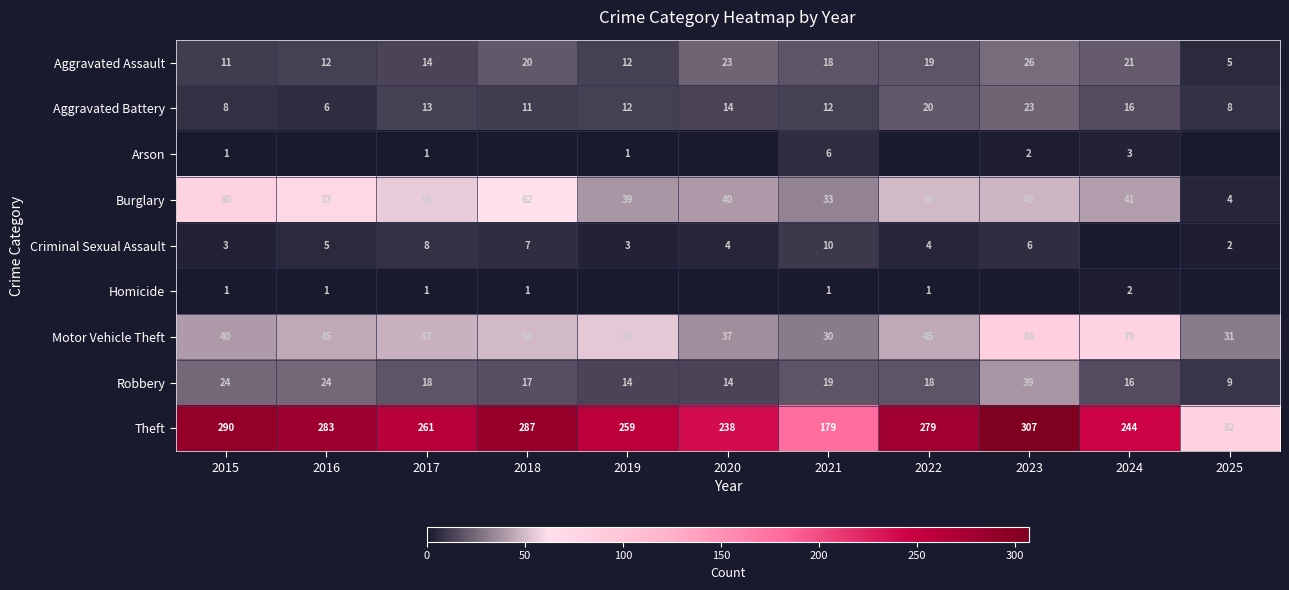

Read the Burglary value at 2016, to the nearest 10.

70